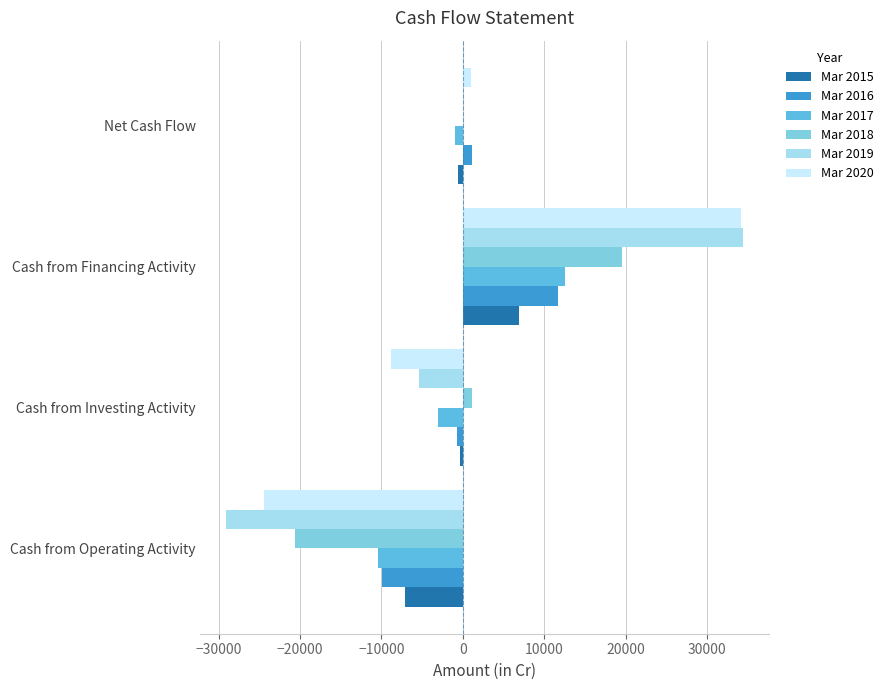

At which label is Mar 2016 closest to 893?

Net Cash Flow